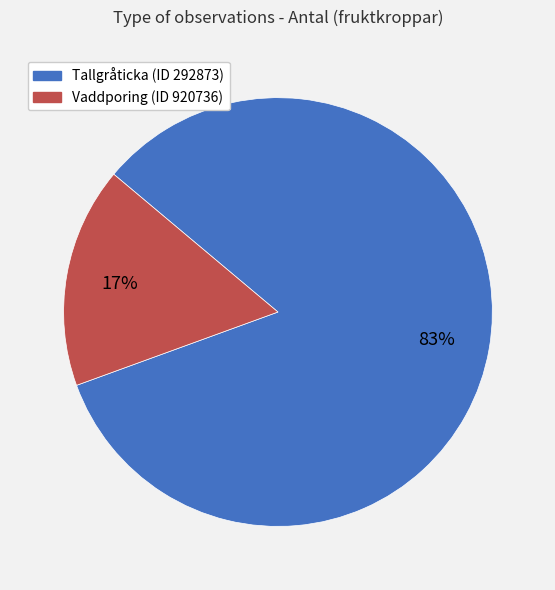

How many slices are in this pie chart?

2